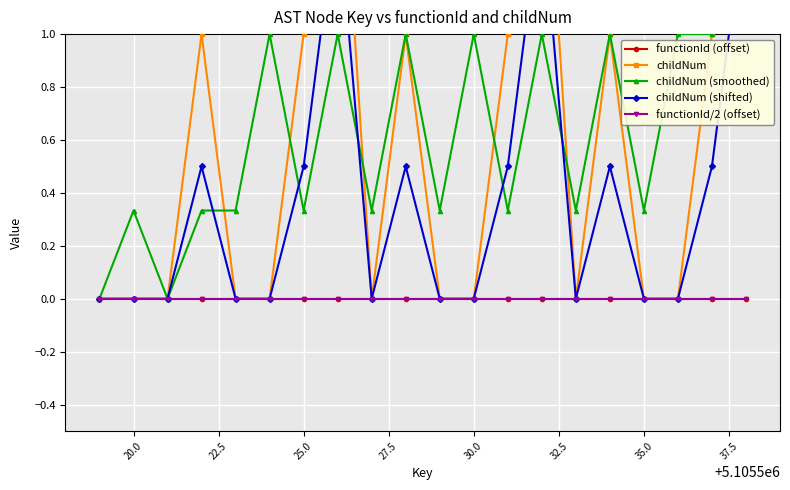

In childNum, how many points are higher than both neighbors (excluding endpoints)?

5